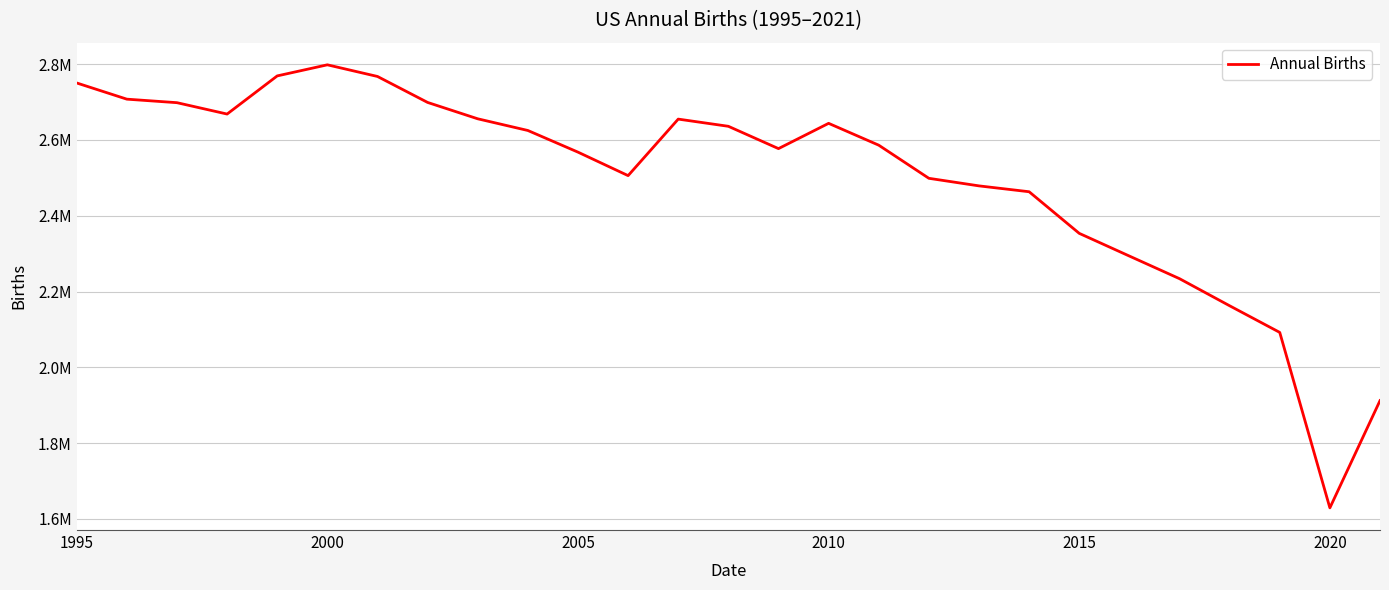

At which label does the data first exceed 2586287?

1995